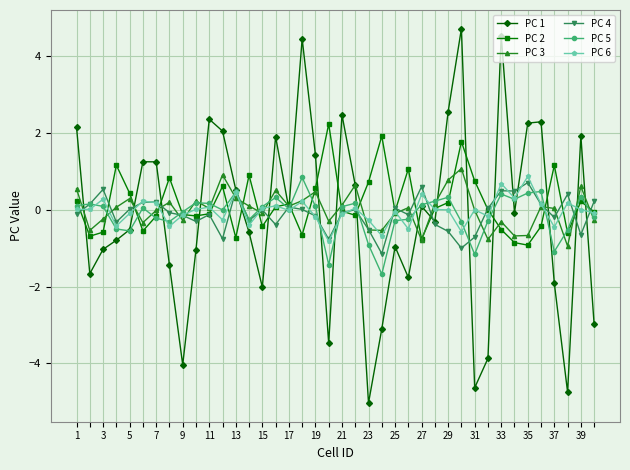

True or false: PC 2 has more than 1 interior local peaks.

True